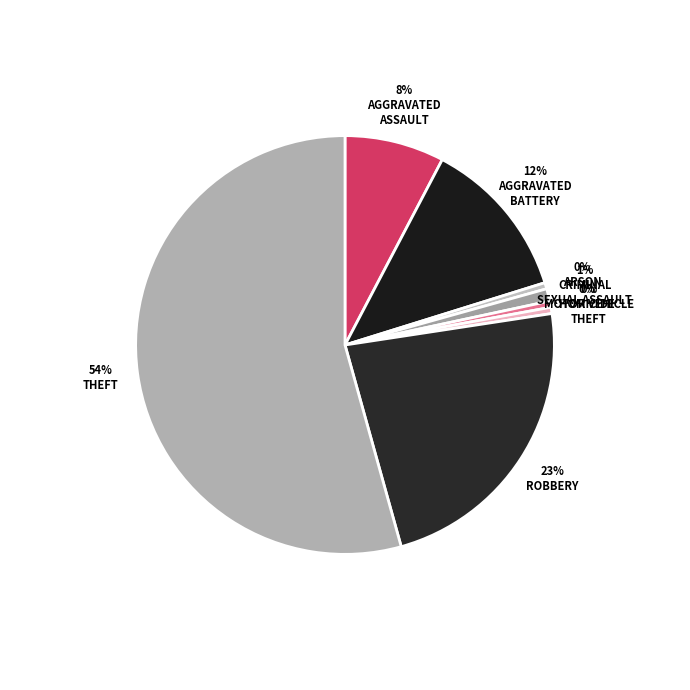

How many segments does this pie chart have?

8